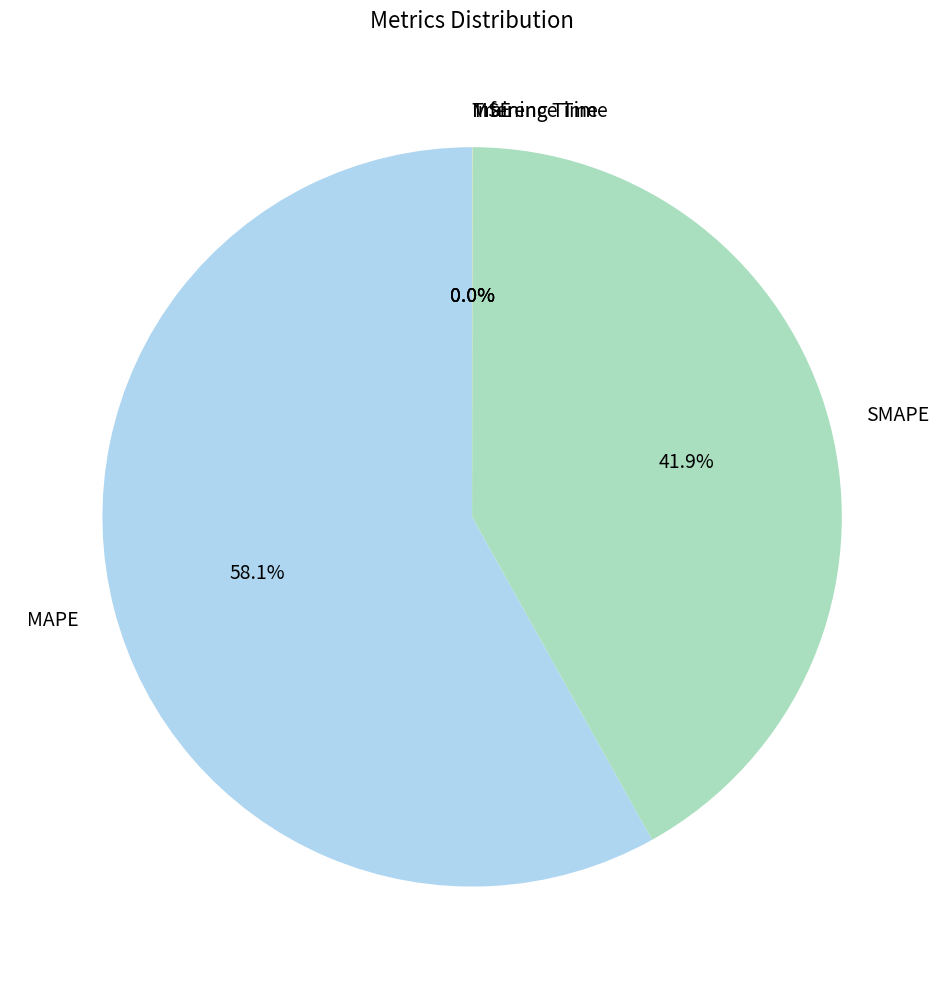

Does MAPE account for over 50% of the chart?

Yes